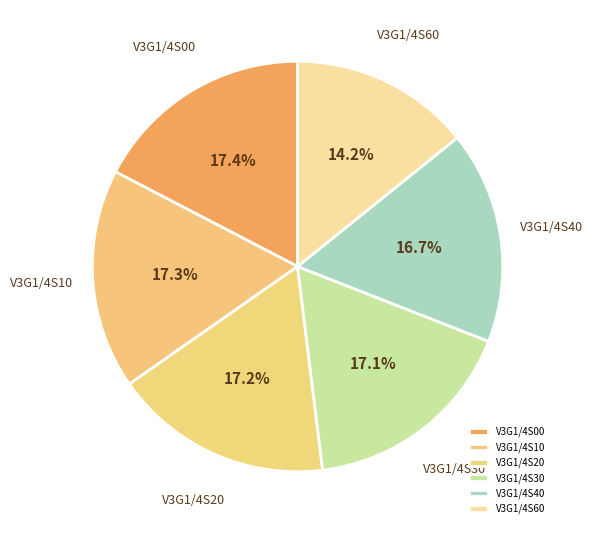

Count the number of slices in the pie.

6